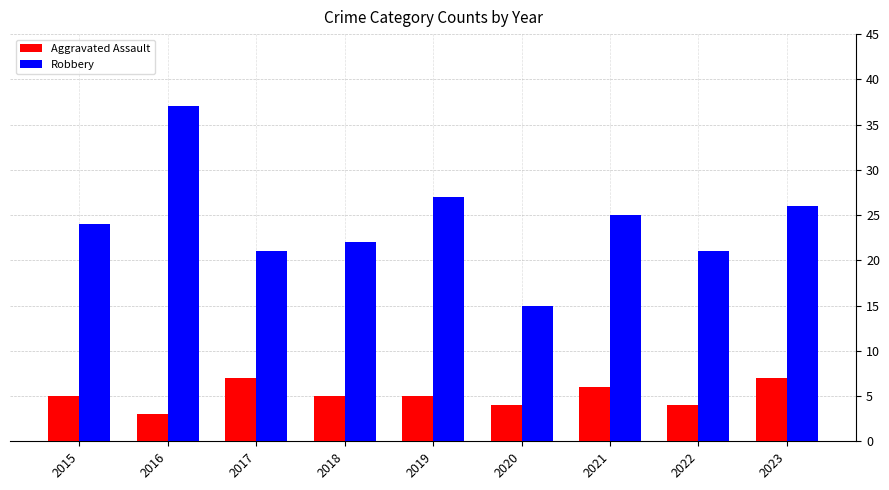

List the series in order of their peak value, highest first.

Robbery, Aggravated Assault